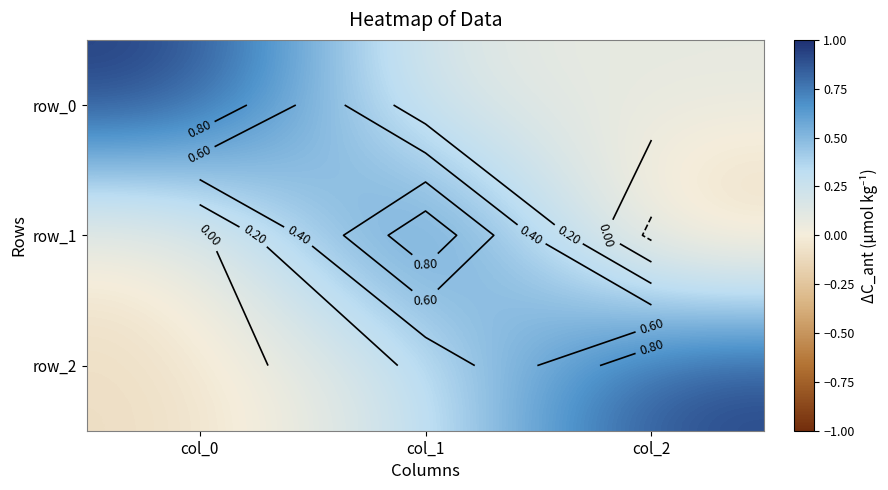

The value of row_1 at col_0 is -0.1. True or false?

False